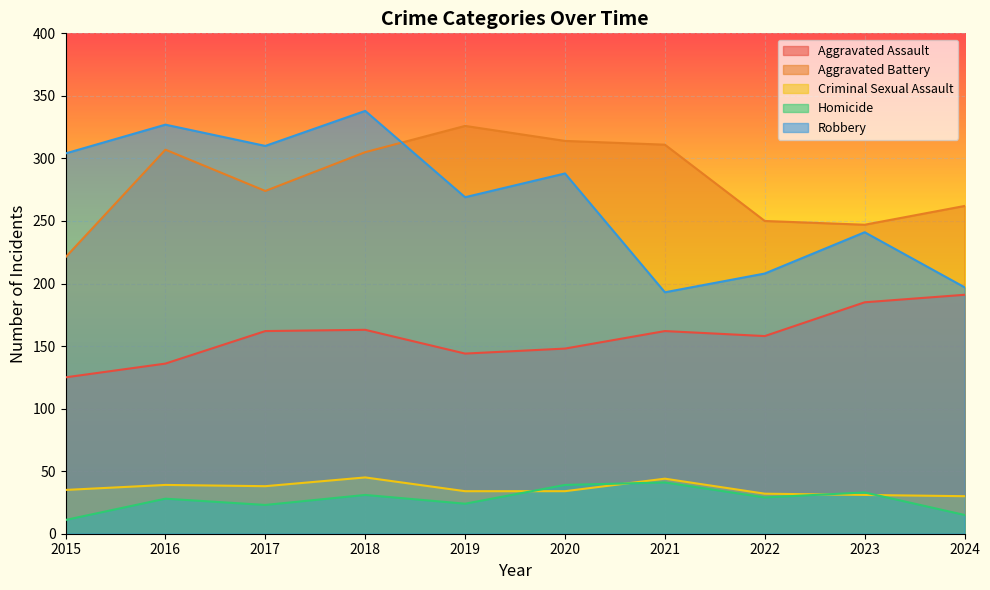

Where does the Aggravated Assault series first go above 162?

2018